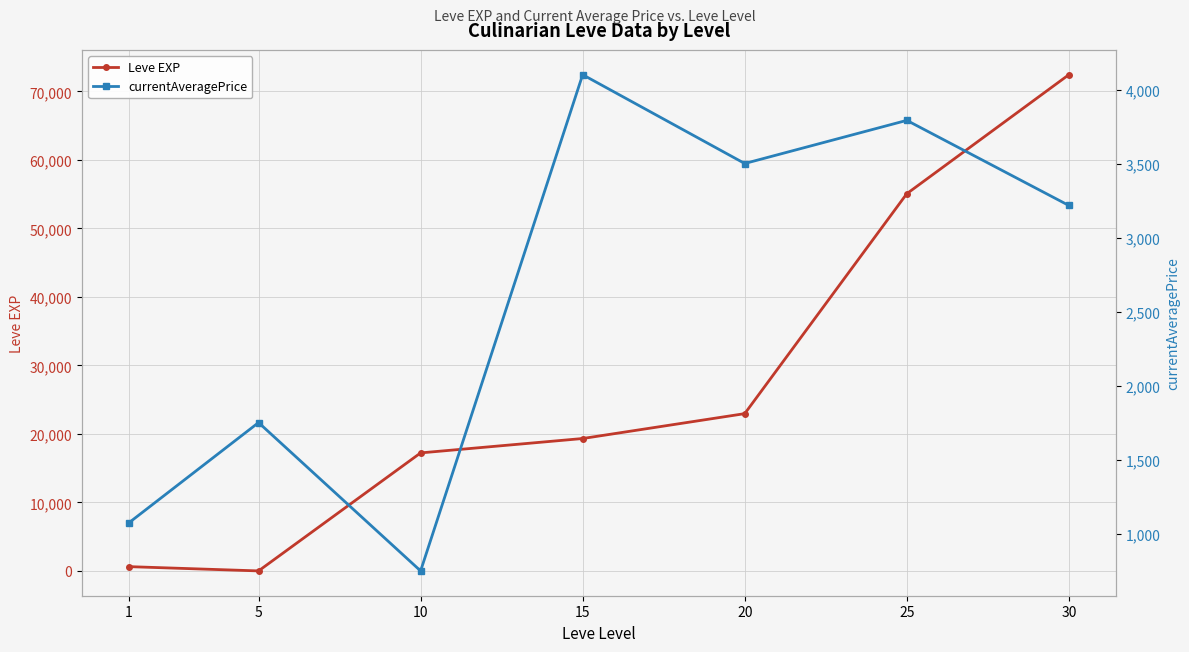

Between 20 and 1, which is larger?

20